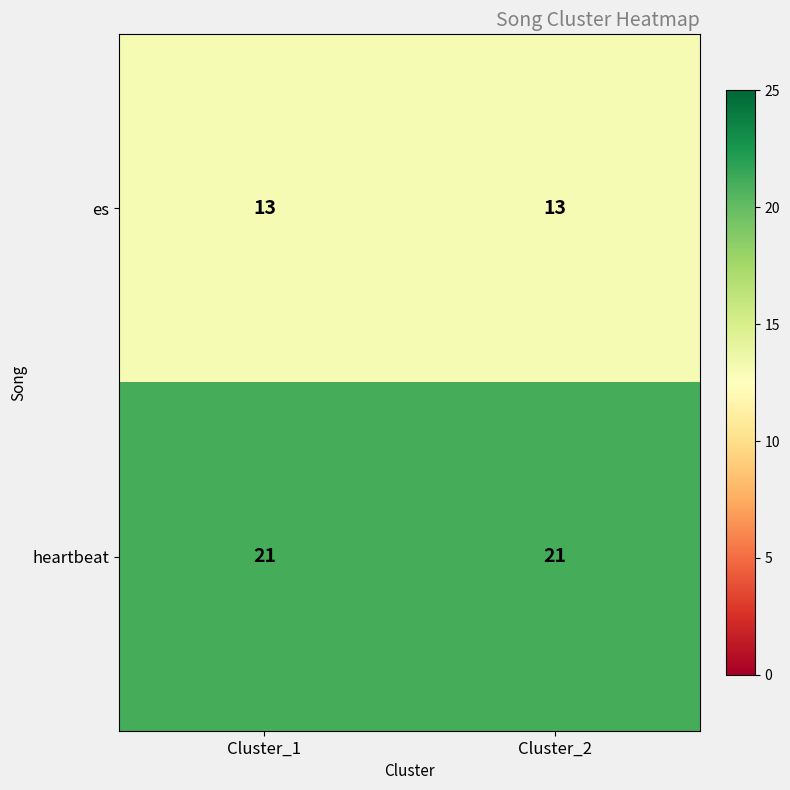

What is the smallest value displayed?

13